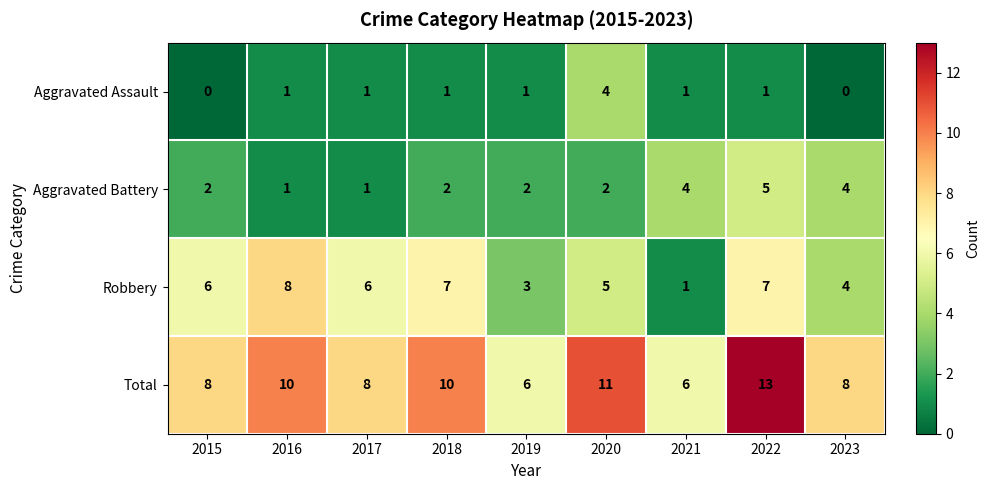

What is the spread (max minus min) of values at 2016?

9